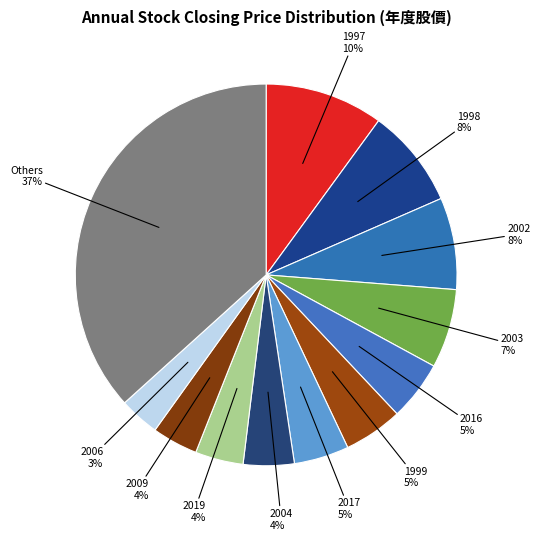

How many slices are in this pie chart?

12